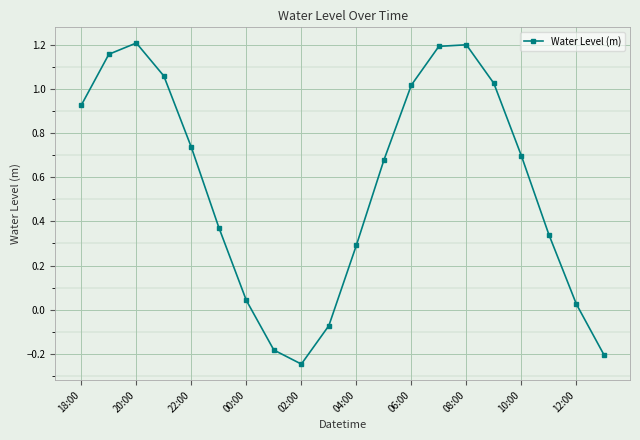

What is the difference between the maximum and minimum values?

1.5